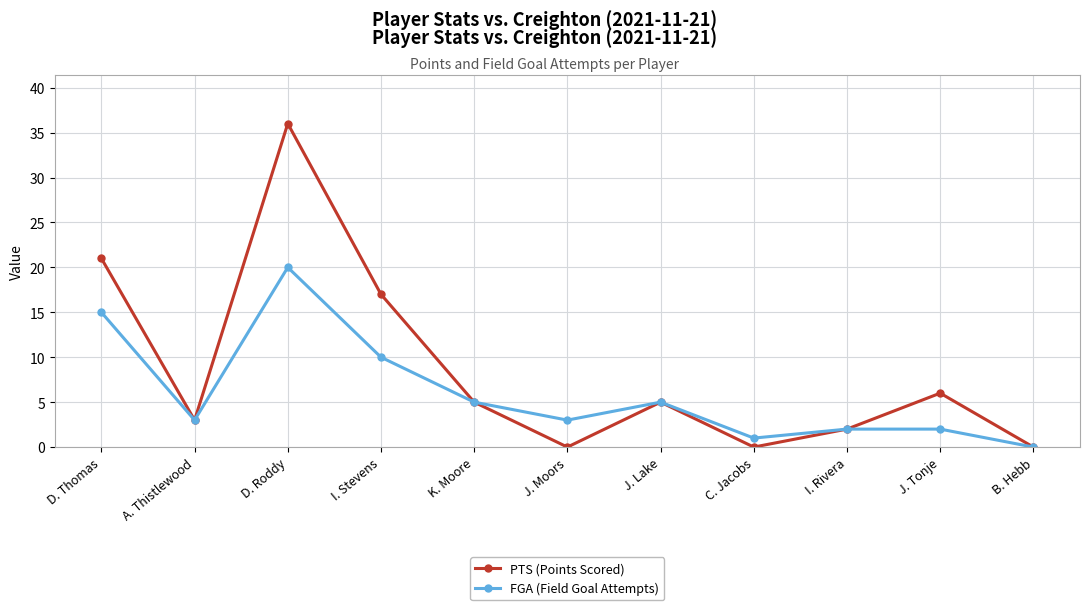

Reading right to left, transcribe all the data shown in this chart.

PTS (Points Scored): B. Hebb=0	J. Tonje=6	I. Rivera=2	C. Jacobs=0	J. Lake=5	J. Moors=0	K. Moore=5	I. Stevens=17	D. Roddy=36	A. Thistlewood=3	D. Thomas=21
FGA (Field Goal Attempts): B. Hebb=0	J. Tonje=2	I. Rivera=2	C. Jacobs=1	J. Lake=5	J. Moors=3	K. Moore=5	I. Stevens=10	D. Roddy=20	A. Thistlewood=3	D. Thomas=15